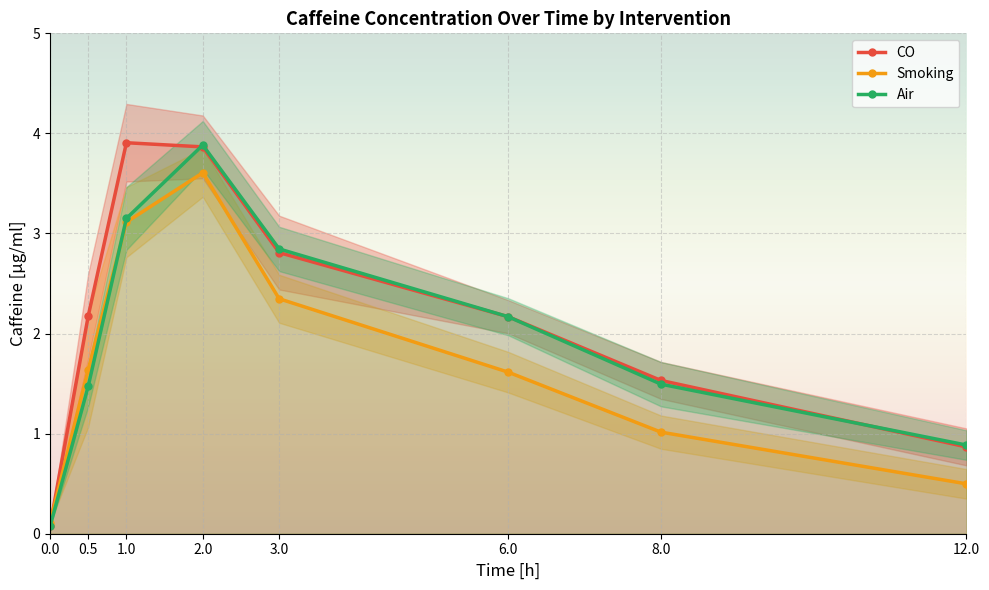

What is the highest value of the Smoking series?

3.6